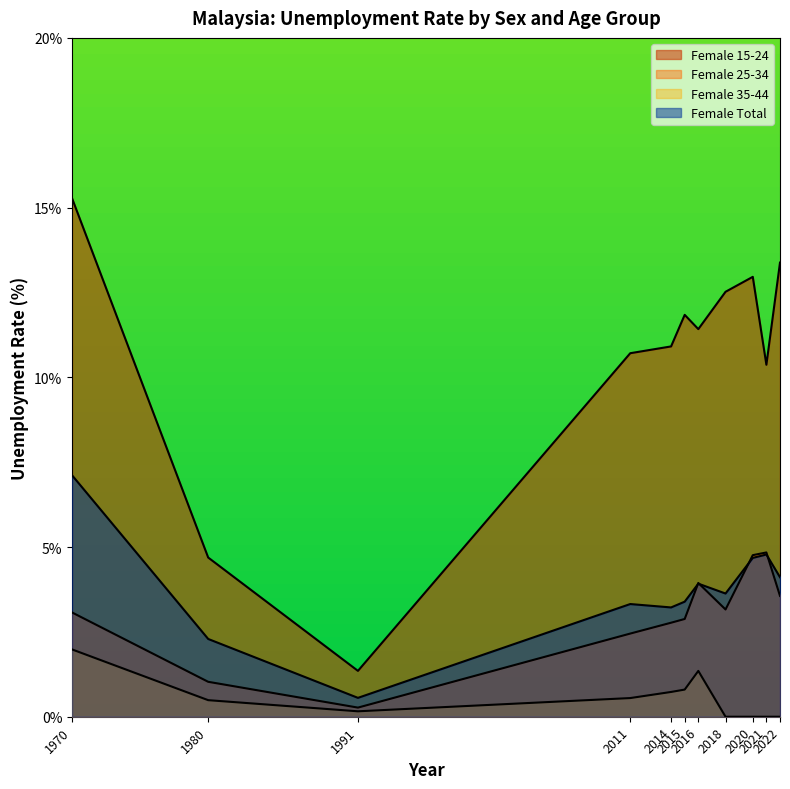

The Female 15-24 series shows 15.3 at 1970. True or false?

True